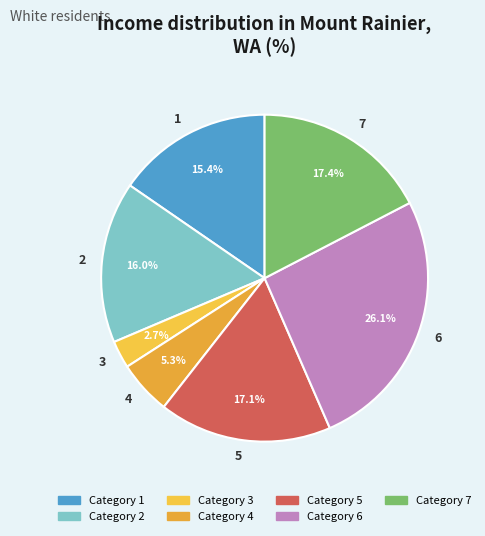

Is it true that 2 is 16% of the pie?

True